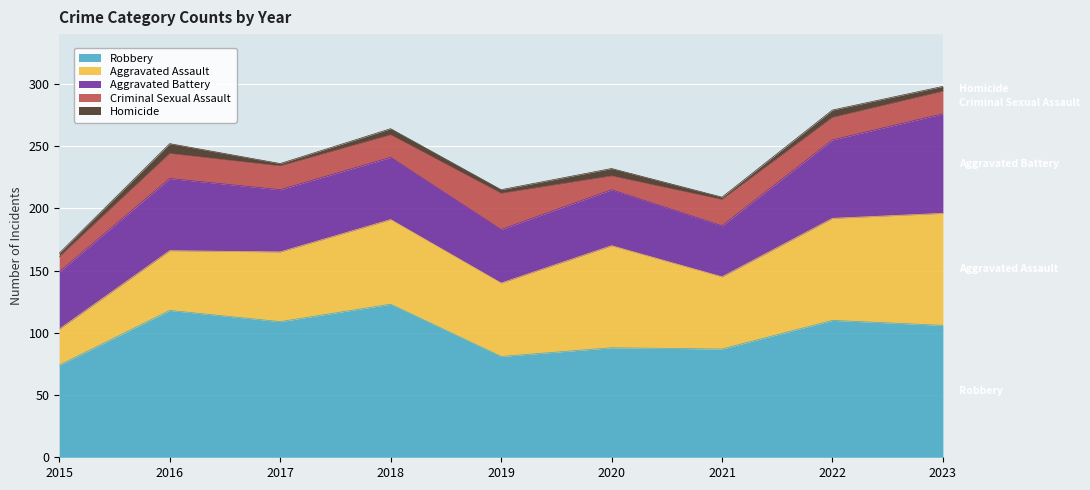

At which category is the sum across all series the highest?

2023